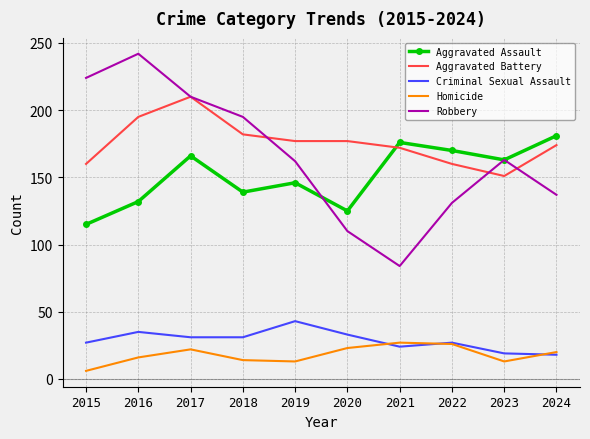

What is the highest value of the Criminal Sexual Assault series?

43